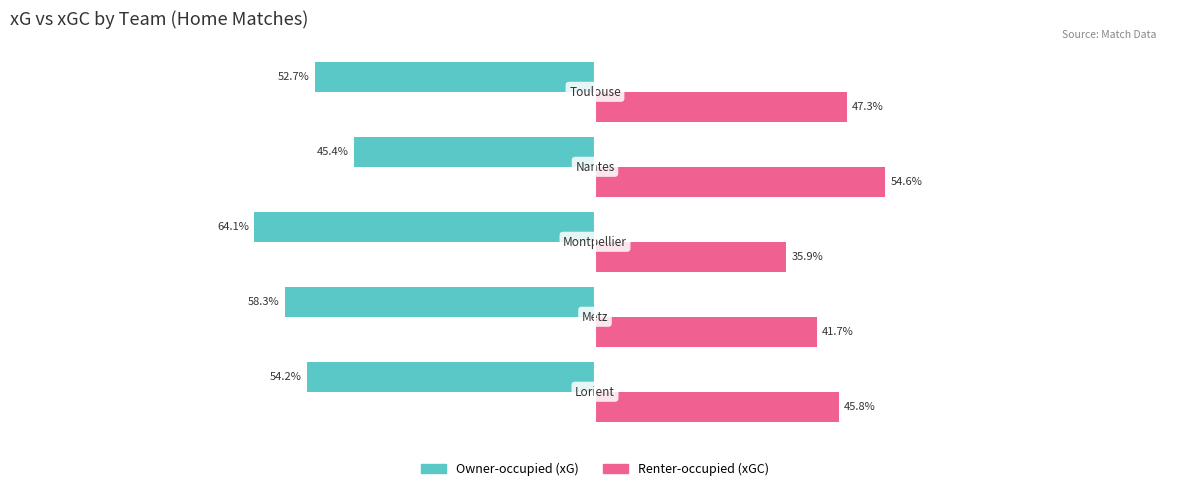

True or false: Renter-occupied has a value of 45.8 at −125.

True